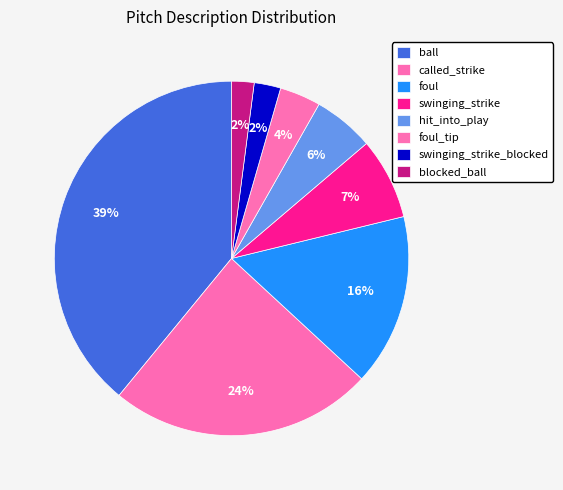

What percentage is the foul slice, to the nearest percent?

16%